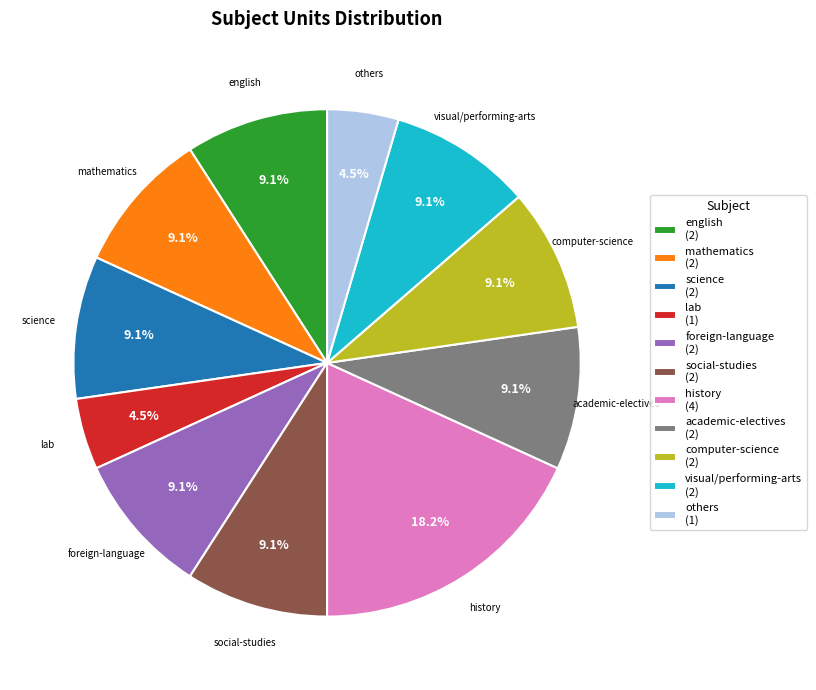

The history slice represents 9% of the pie. True or false?

False